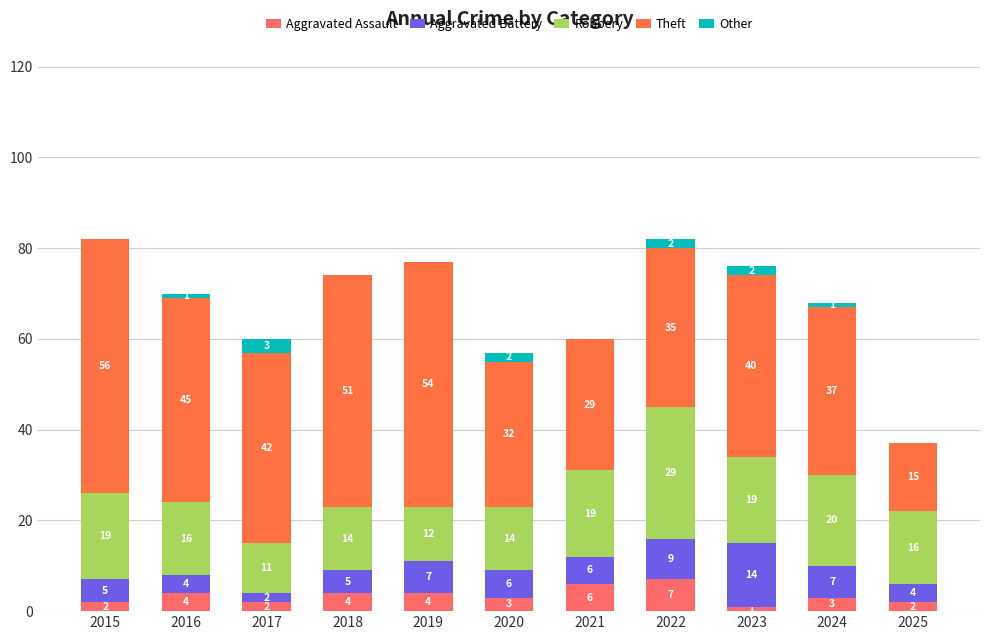

Count the number of data series in this chart.

5